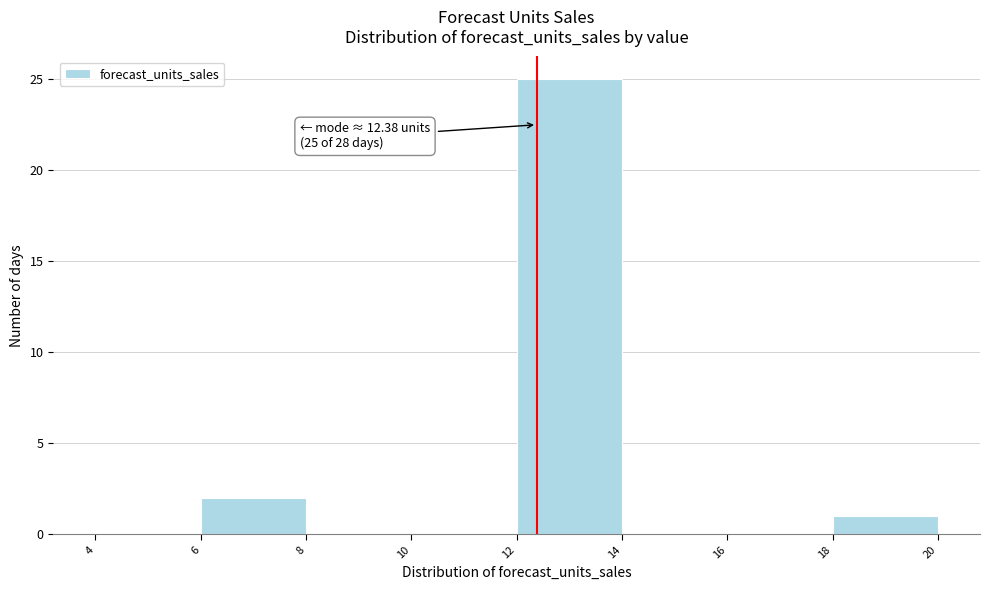

Over which range of the x-axis is the bar tallest?

12 to 14